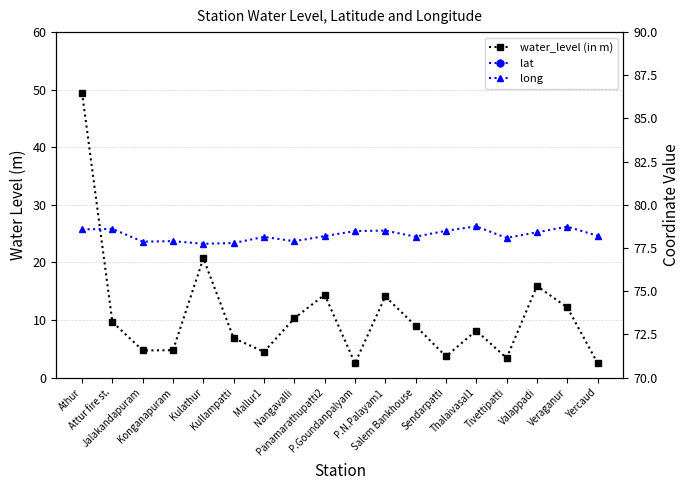

Between Attur fire st. and Salem Bankhouse, which is larger?

Attur fire st.